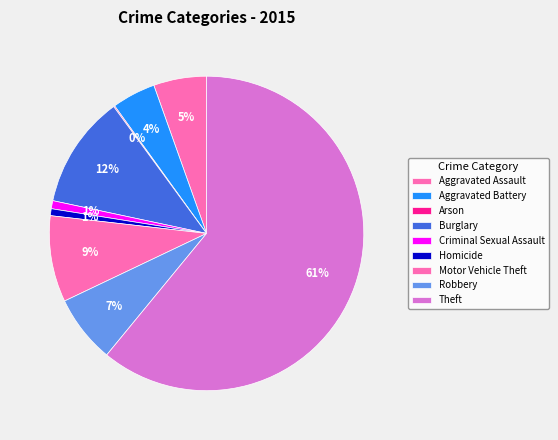

Which slice represents more than half of the pie?

Theft